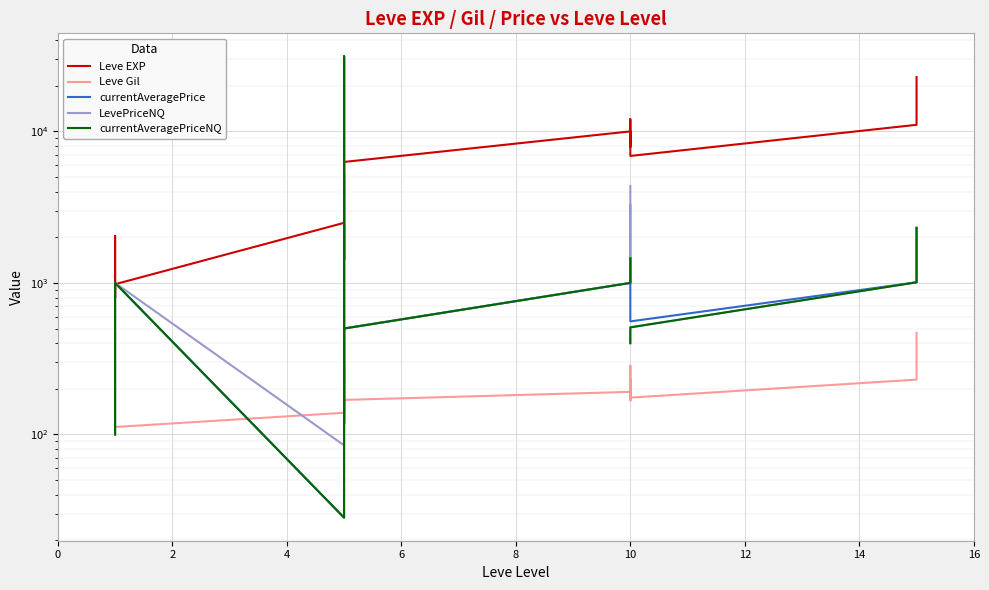

Which series has the widest spread of values?

currentAveragePrice